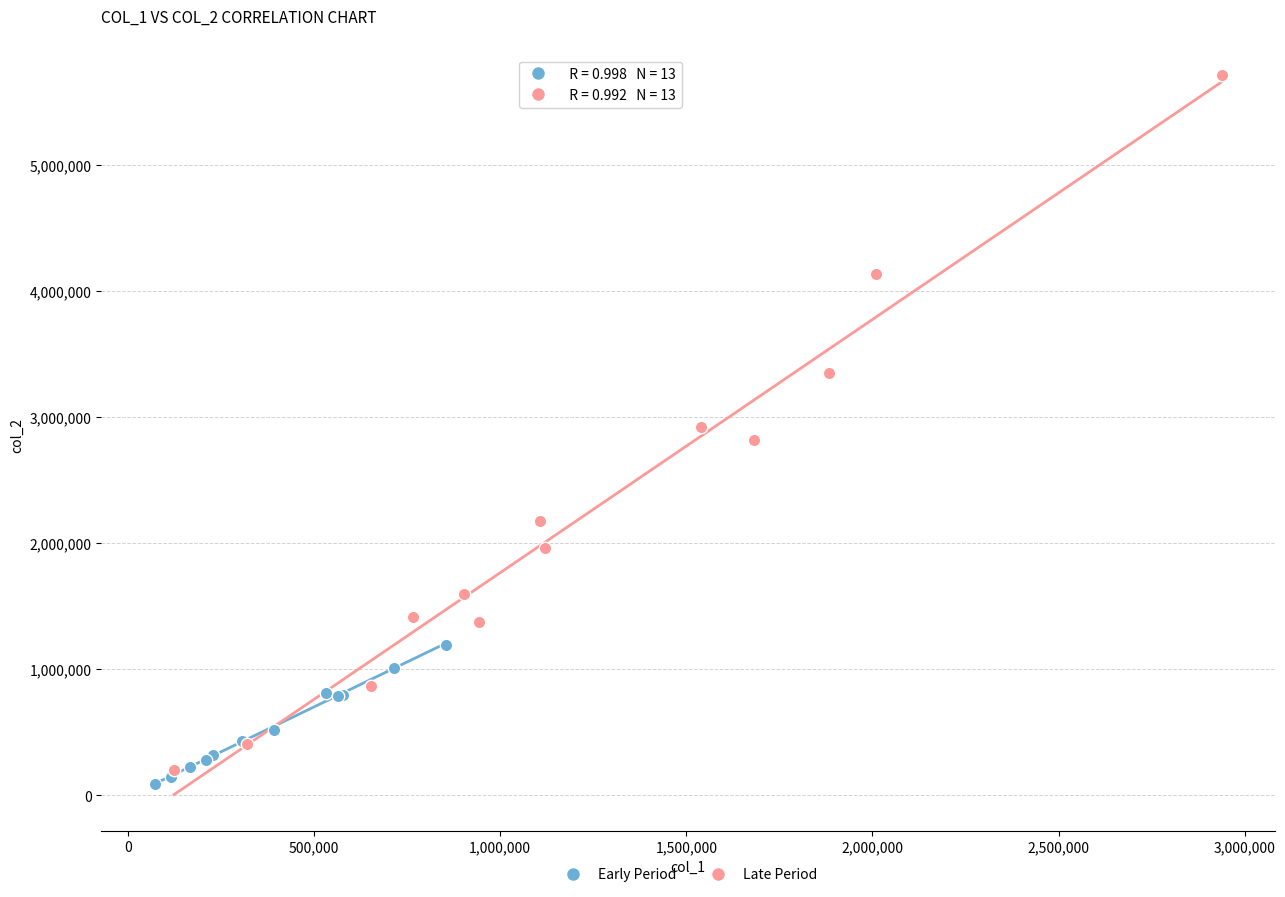

Which series contains the highest Y value?

Late Period